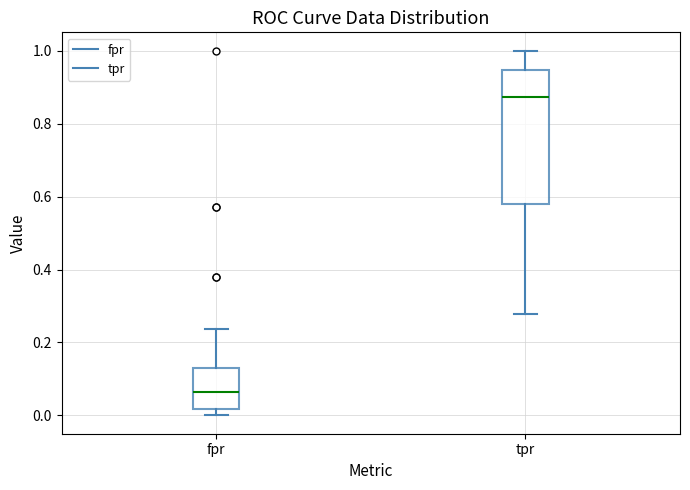

Which box has the highest median line?

tpr